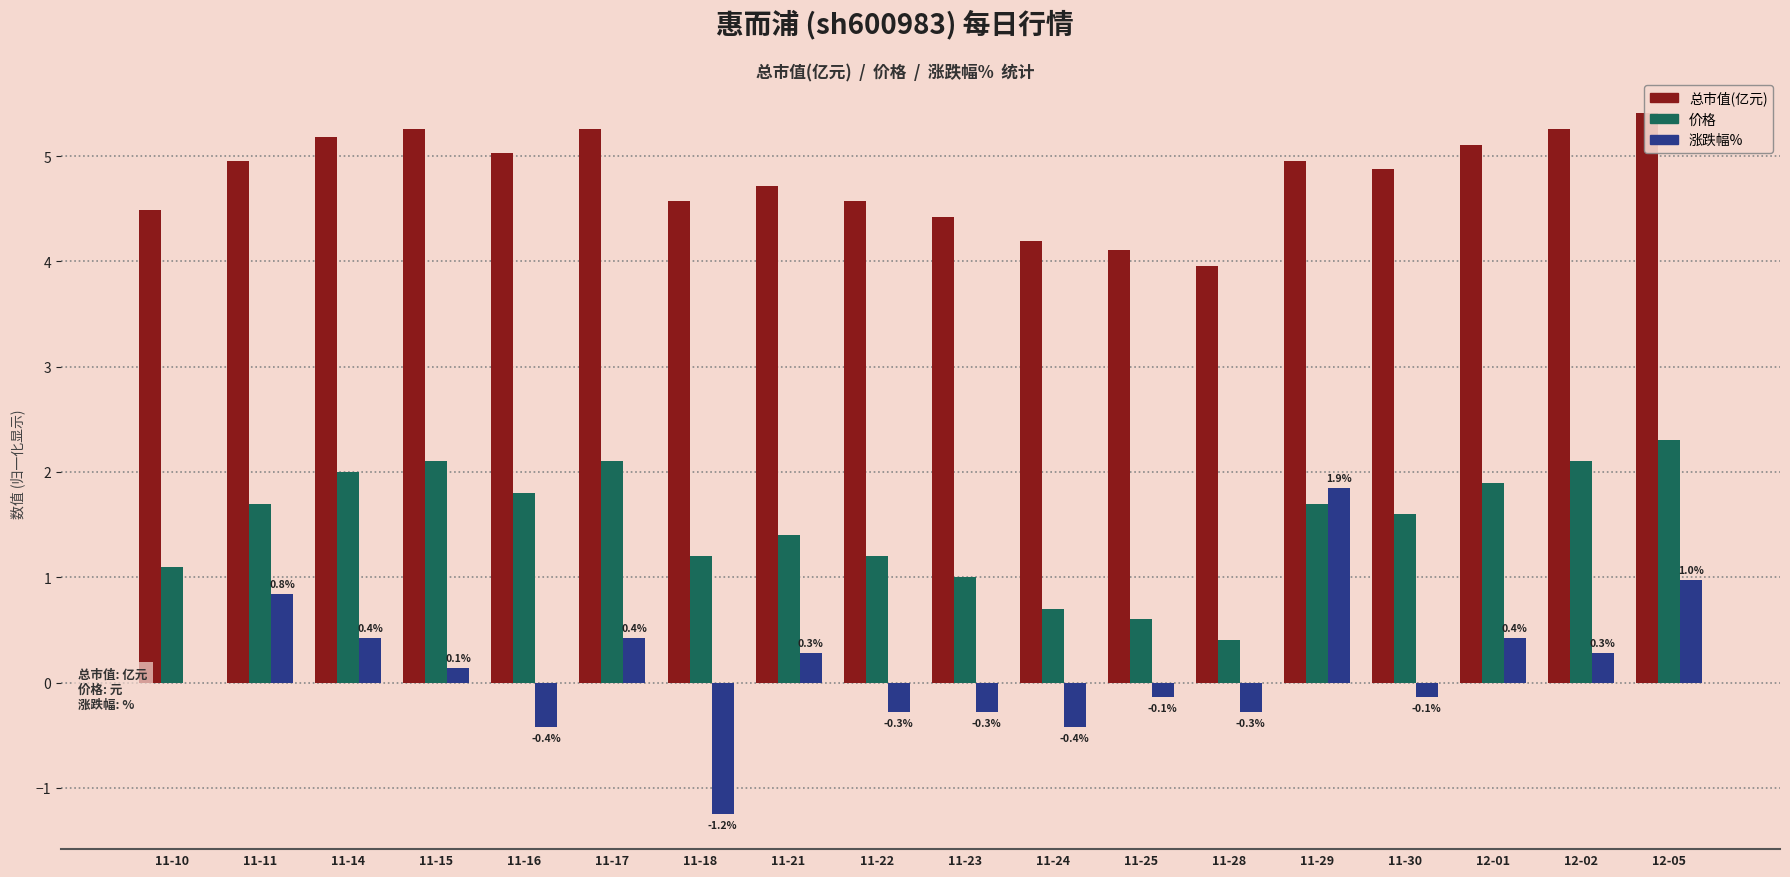

At which label is 涨跌幅% closest to 0?

11-10